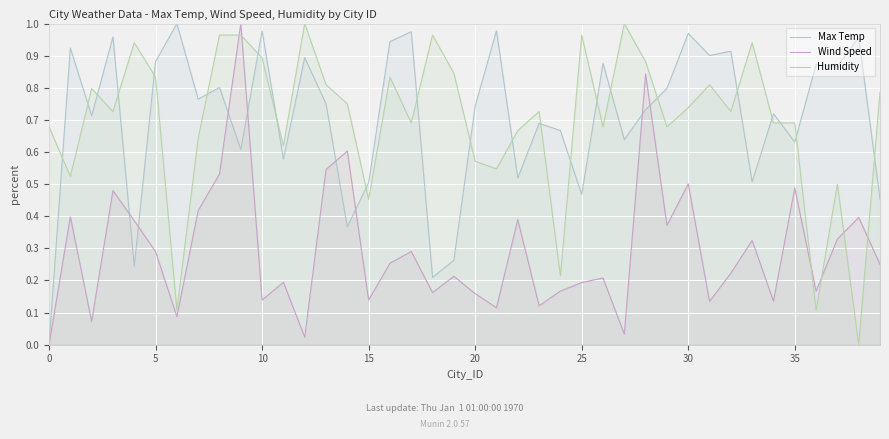

Which series ends up on top after the final intersection of Max Temp and Humidity?

Humidity